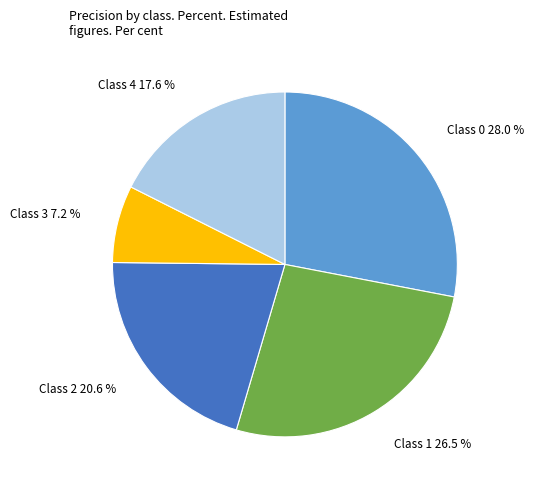

Does any single category account for the majority?

No